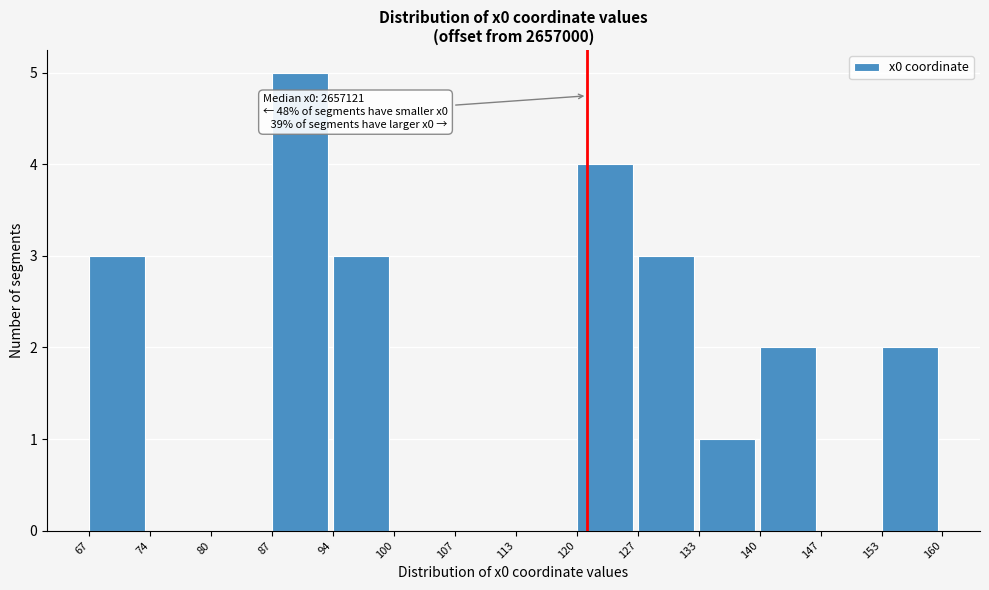

Reading right to left, transcribe all the data shown in this chart.

153=2	147=0	140=2	133=1	127=3	120=4	113=0	107=0	100=0	94=3	87=5	80=0	74=0	67=3